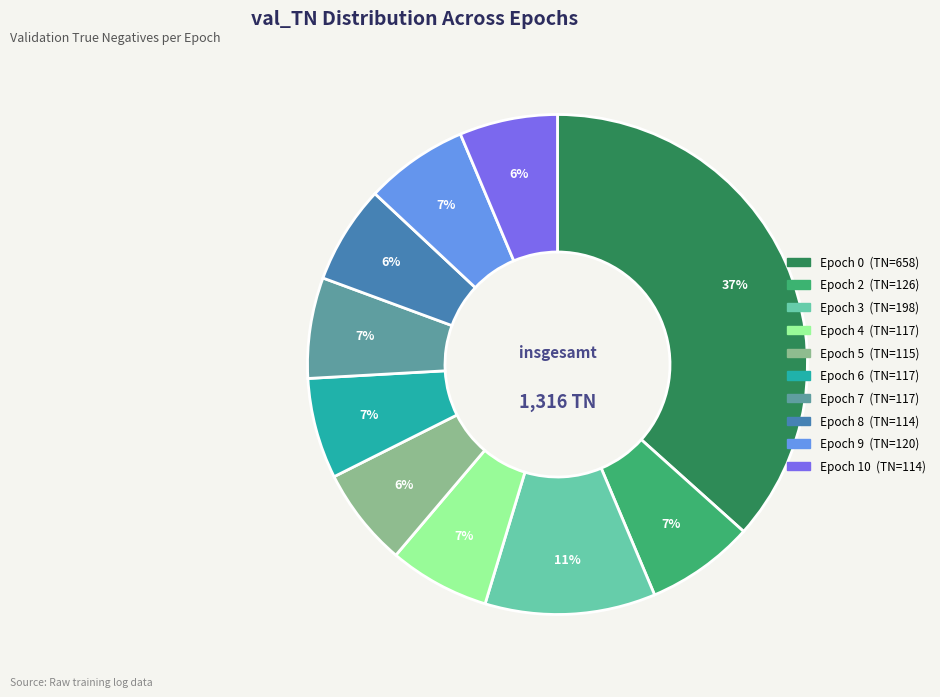

True or false: Epoch 10 (TN=114) accounts for 1% of the total.

False